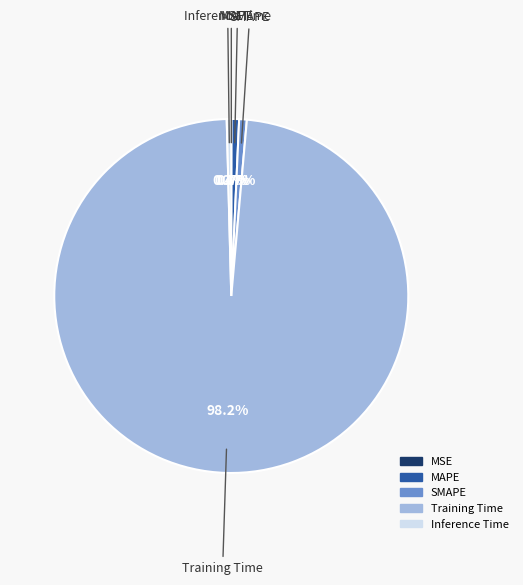

The SMAPE slice represents 1% of the pie. True or false?

True